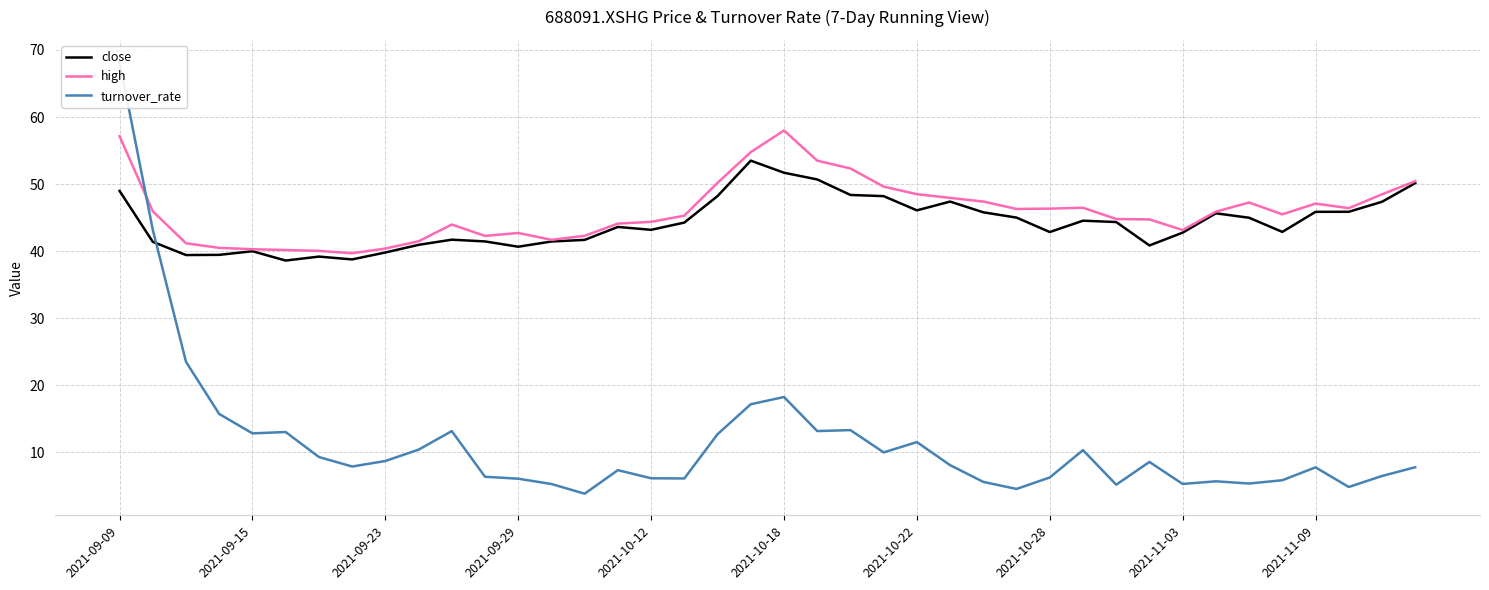

What is the spread (max minus min) of values at 25?

39.8